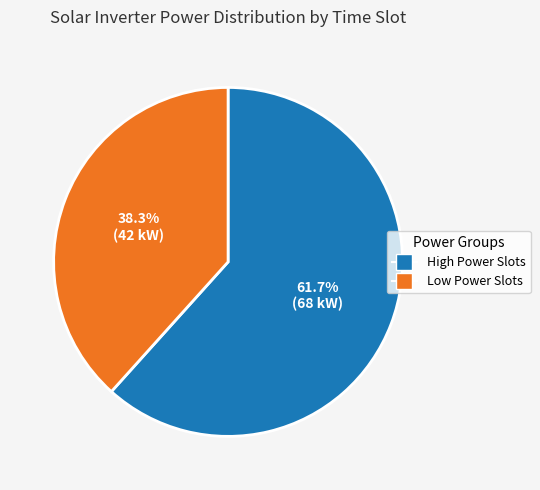

Is there any slice that represents more than half of the pie?

Yes